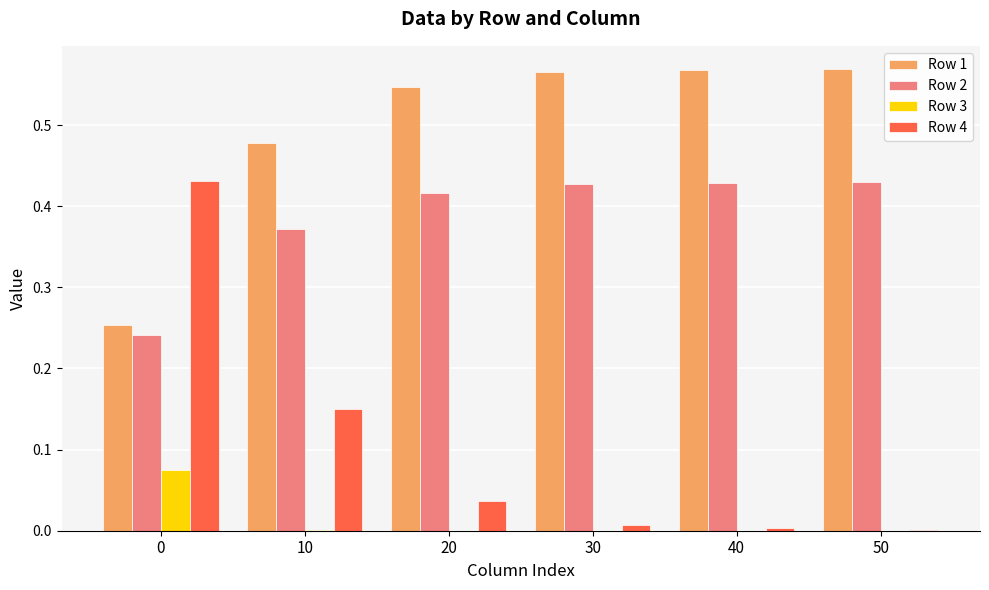

The Row 1 series shows 0.3 at 30. True or false?

False